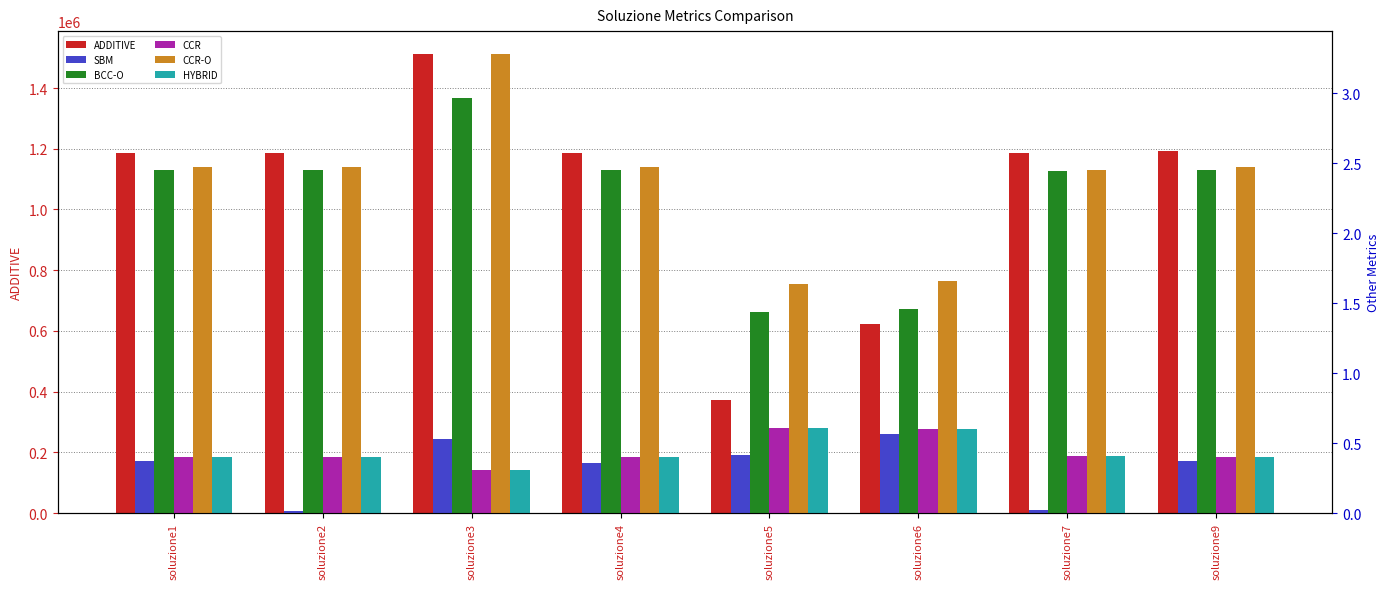

At soluzione7, list the series in order from largest to smallest.

ADDITIVE, CCR-O, BCC-O, CCR, HYBRID, SBM